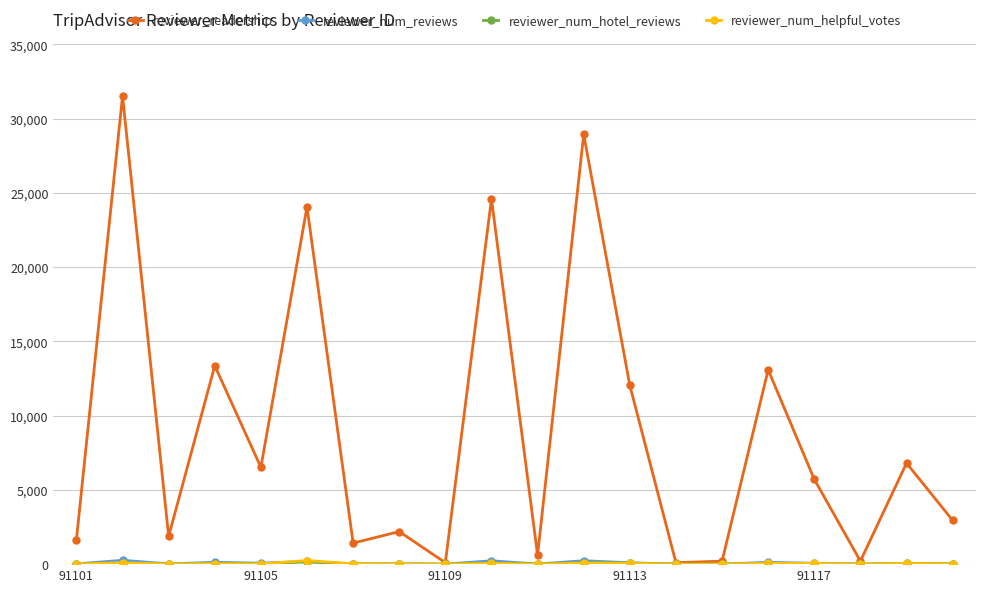

Which series has the largest total across all categories?

reviewer_readership